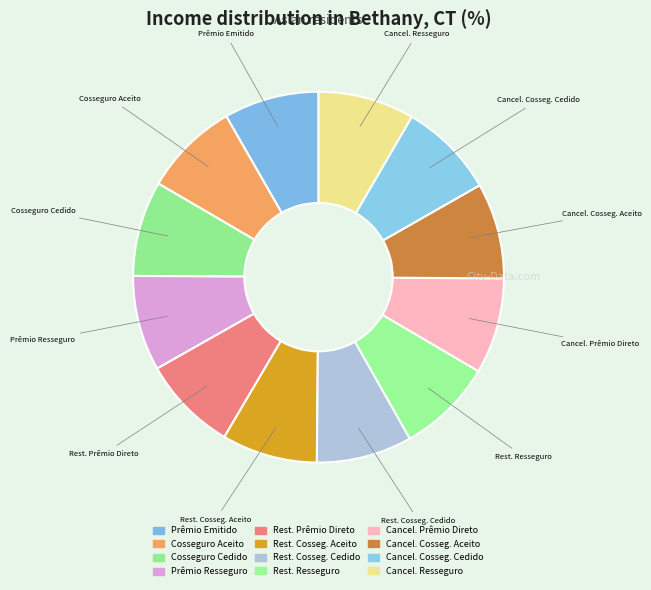

Count the number of slices in the pie.

12